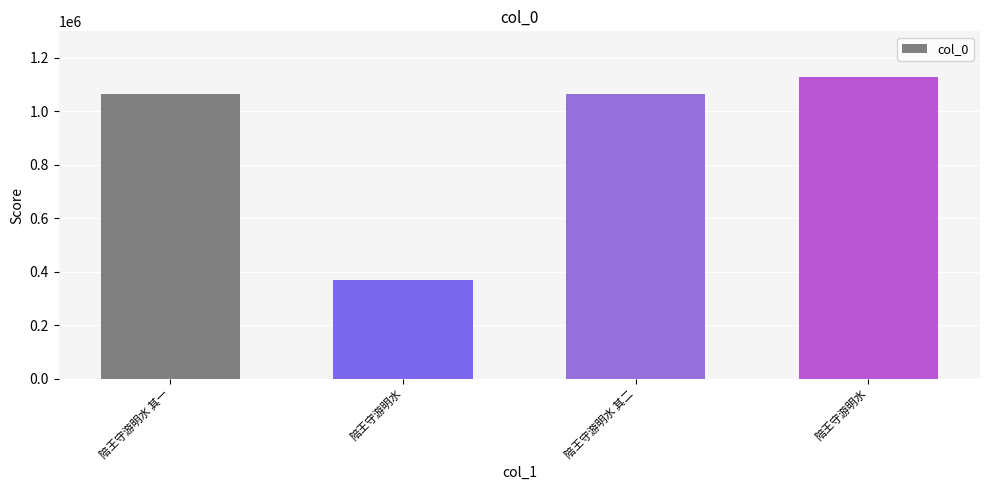

How many data points does each series have?

4